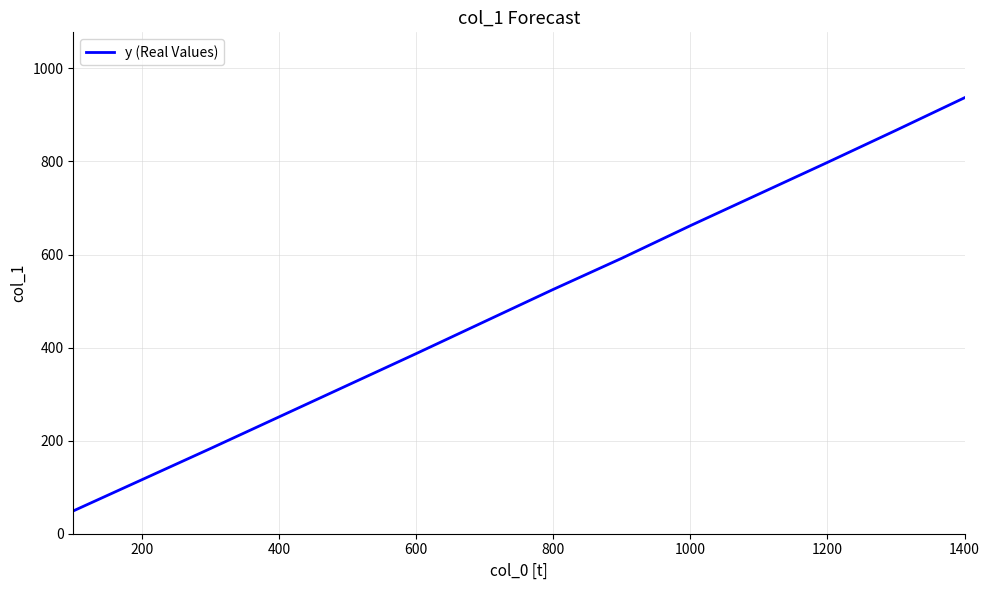

What is the difference between the maximum and minimum values?

888